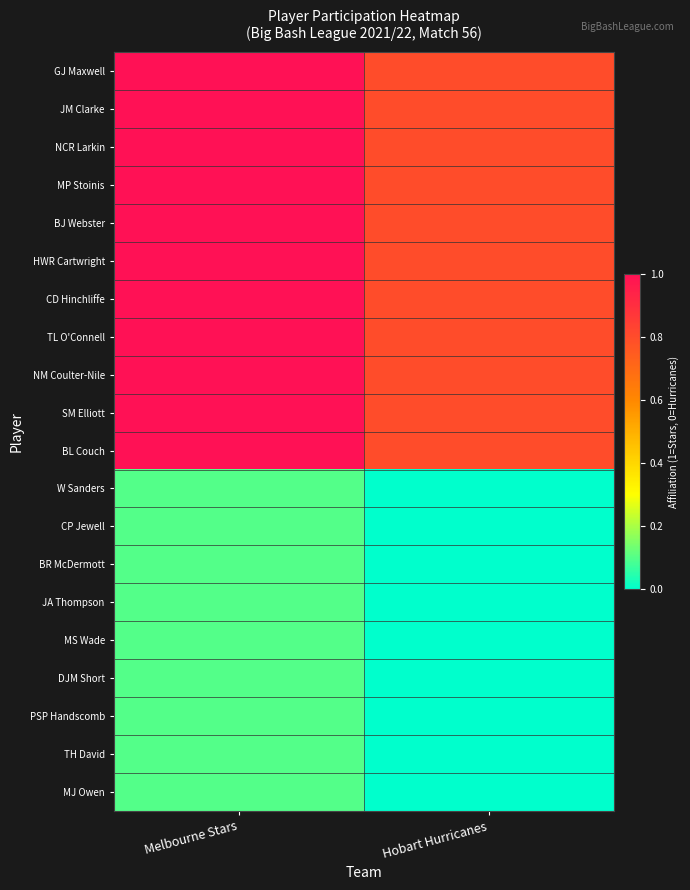

Rank the series by their maximum value, from highest to lowest.

GJ Maxwell, JM Clarke, NCR Larkin, MP Stoinis, BJ Webster, HWR Cartwright, CD Hinchliffe, TL O'Connell, NM Coulter-Nile, SM Elliott, BL Couch, W Sanders, CP Jewell, BR McDermott, JA Thompson, MS Wade, DJM Short, PSP Handscomb, TH David, MJ Owen